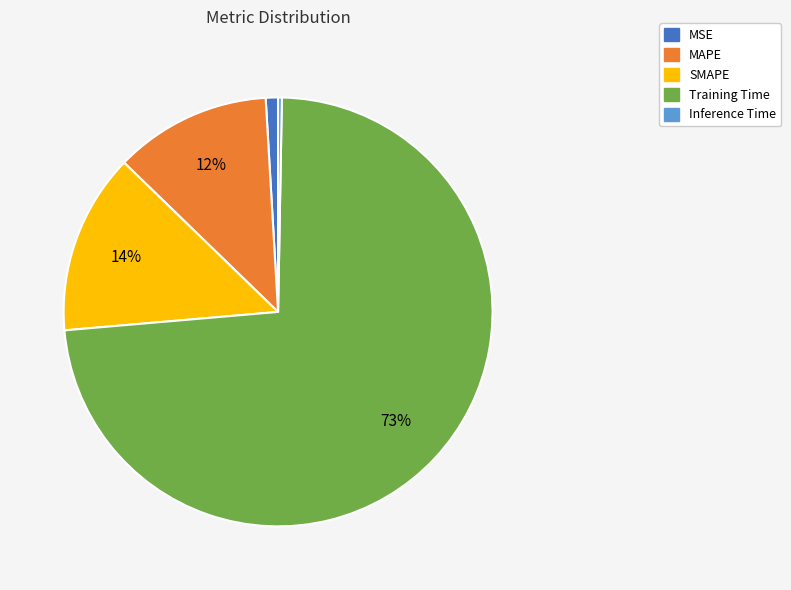

What is the largest slice in the pie chart?

Training Time